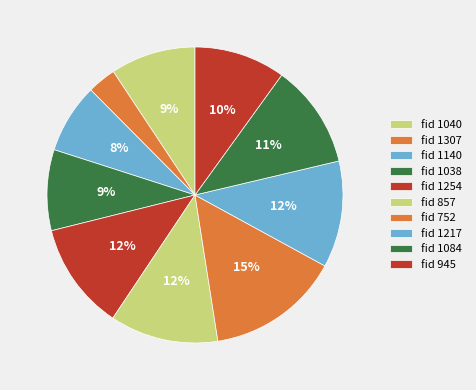

Rank the categories by value from highest to lowest.

752, 857, 1254, 1217, 1084, 945, 1040, 1038, 1140, 1307